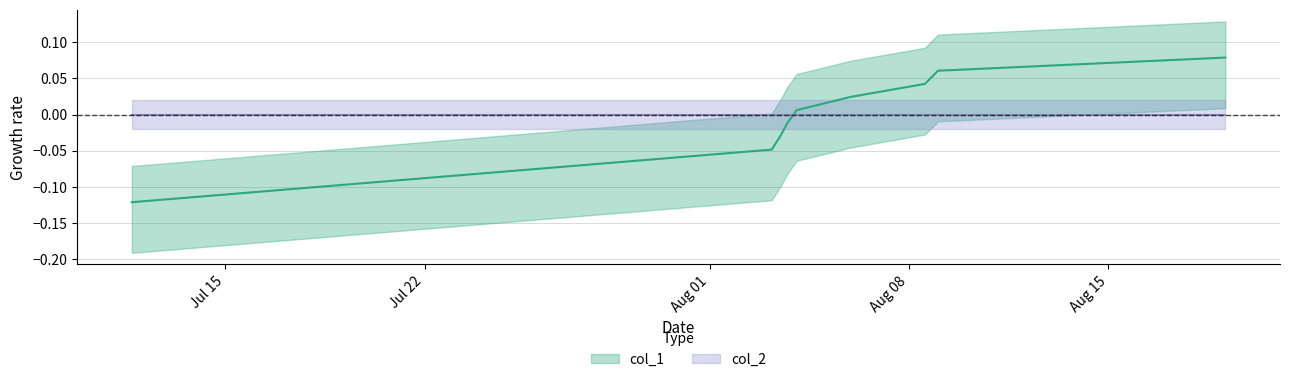

How many values are below zero?

4